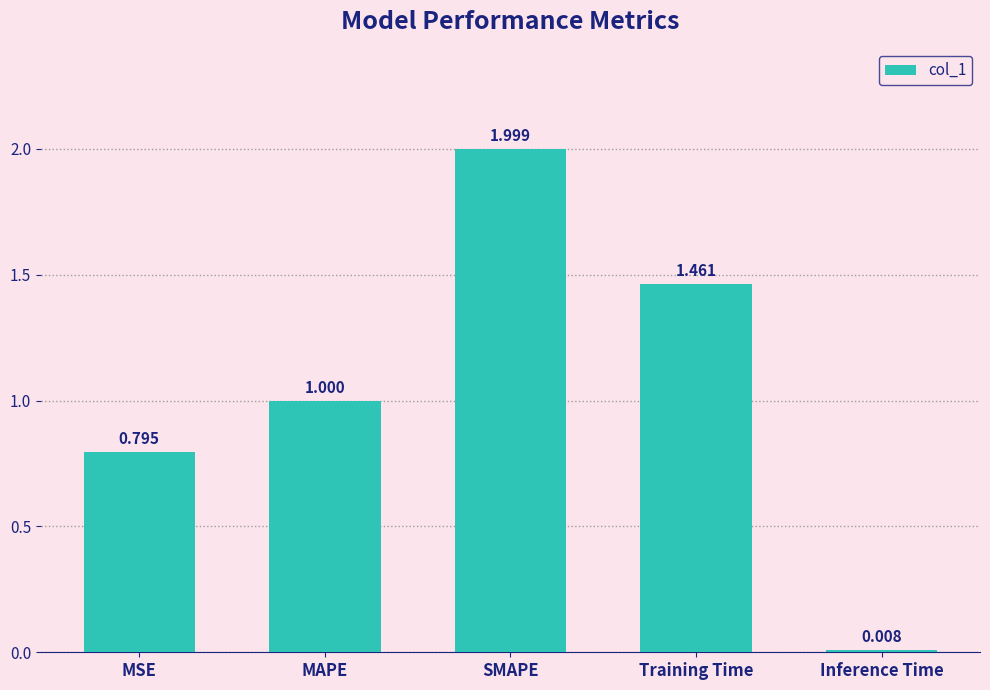

What is the maximum value shown in the chart?

2.0